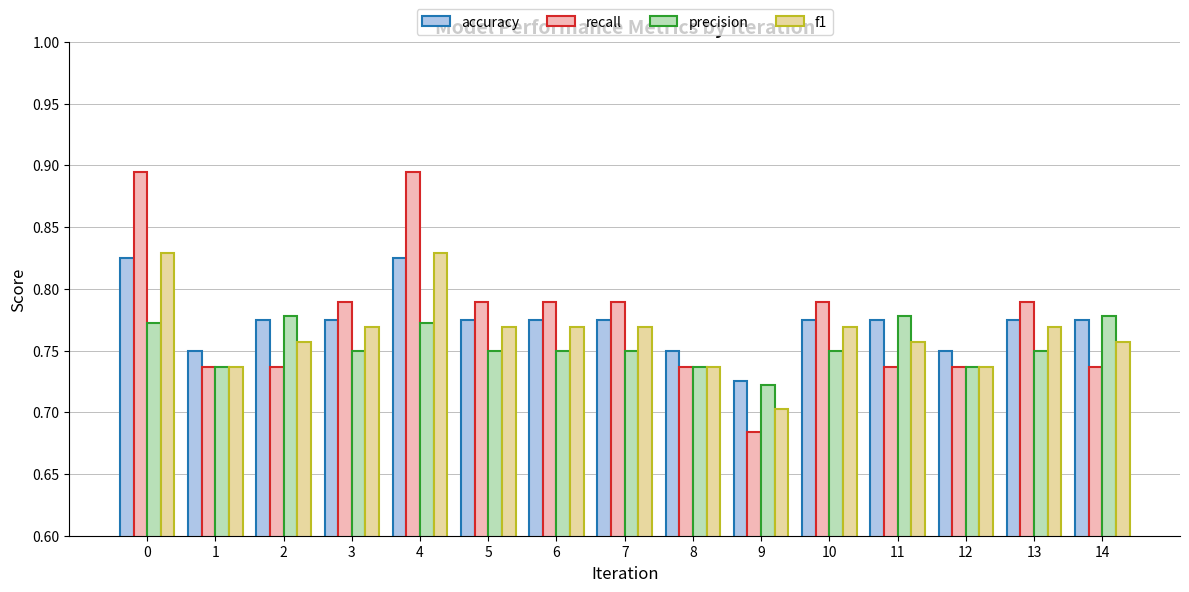

What is the sum of all f1 values?

11.5